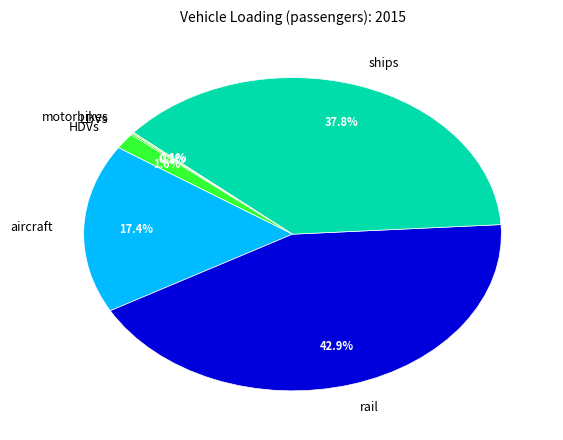

Is there a majority slice in this chart?

No